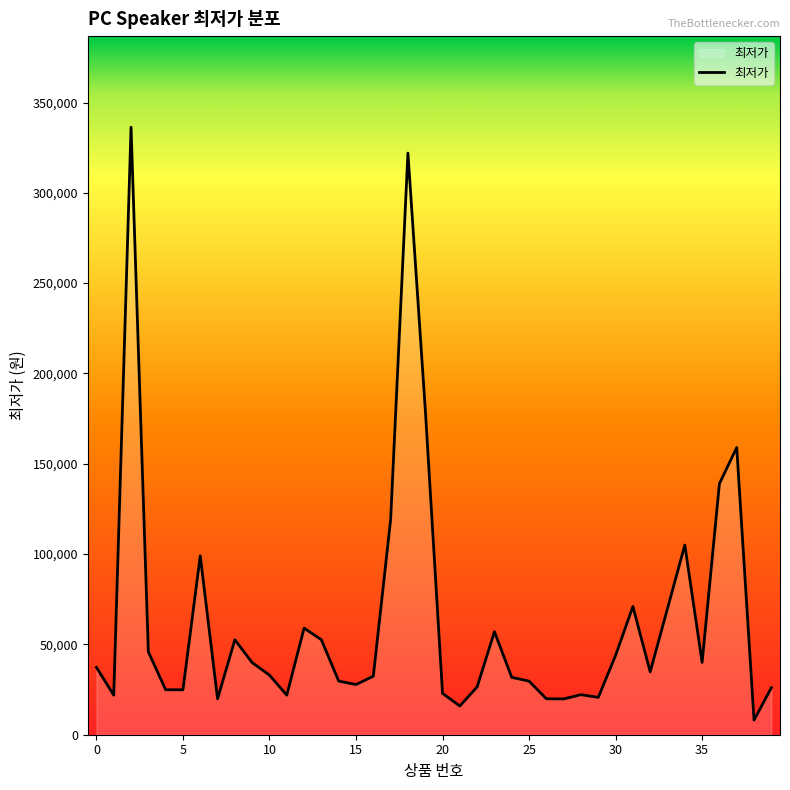

What is the maximum value shown in the chart?

336310